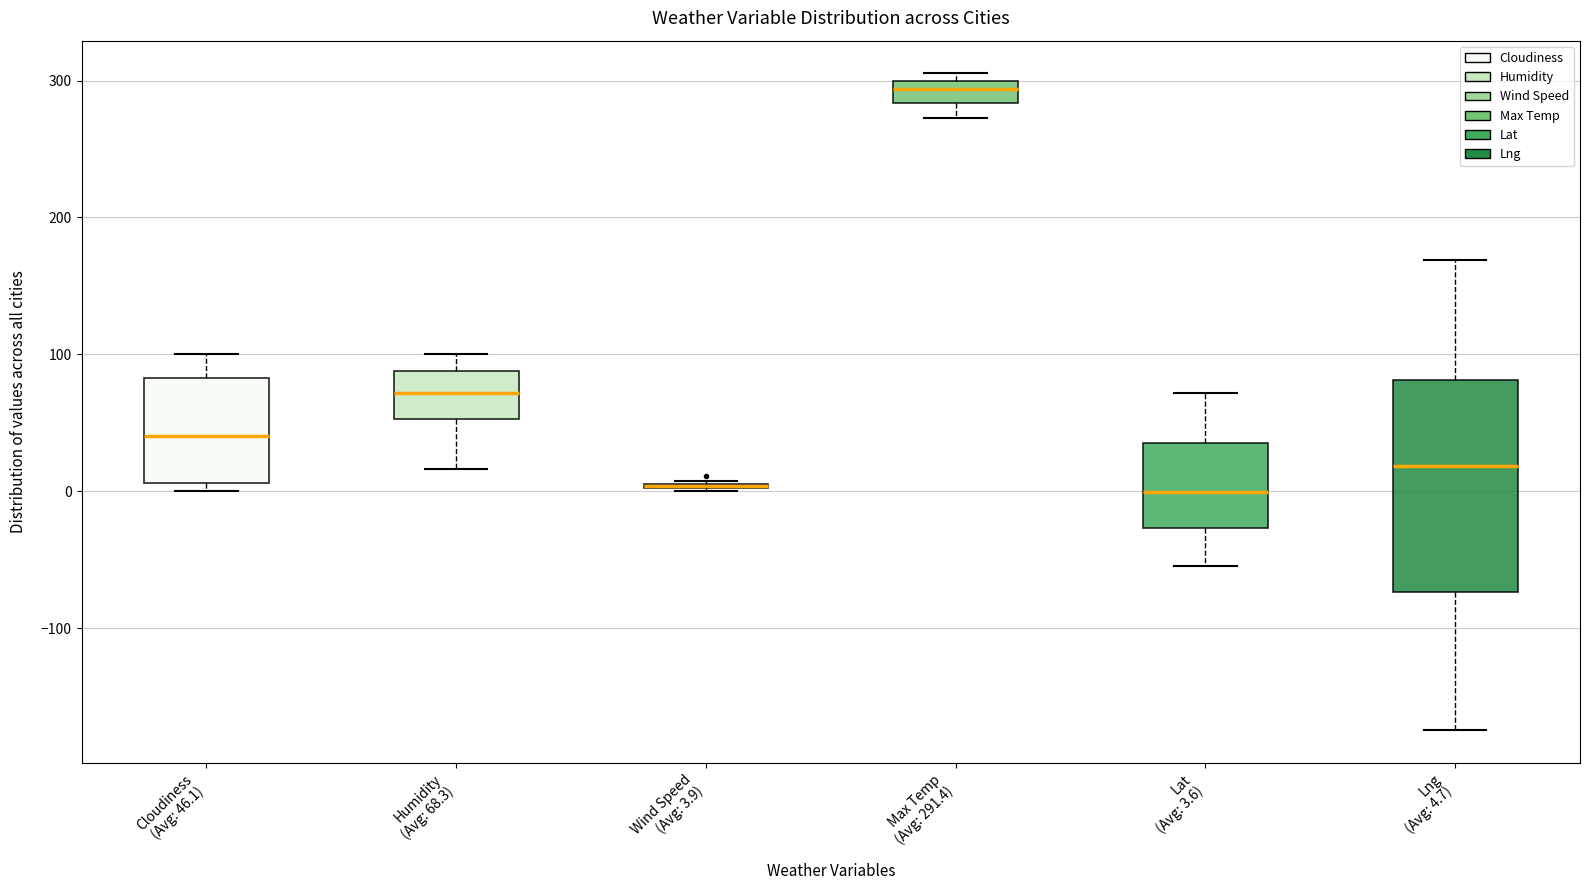

Reading left to right, transcribe this box plot: for each box, give where its median line is, the range the box spans, and where its two whiskers end, as read against the y-axis. The values are not printed on the chart, so give them approximately, as read against the axis.

Cloudiness (Avg: 46.1): median 40, box 10 to 80, whiskers 0 to 100
Humidity (Avg: 68.3): median 70, box 50 to 90, whiskers 20 to 100
Wind Speed (Avg: 3.9): box collapsed to a line at 0, whiskers 0 to 10
Max Temp (Avg: 291.4): median 290, box 280 to 300, whiskers 270 to 310
Lat (Avg: 3.6): median 0, box -30 to 40, whiskers -50 to 70
Lng (Avg: 4.7): median 20, box -70 to 80, whiskers -170 to 170